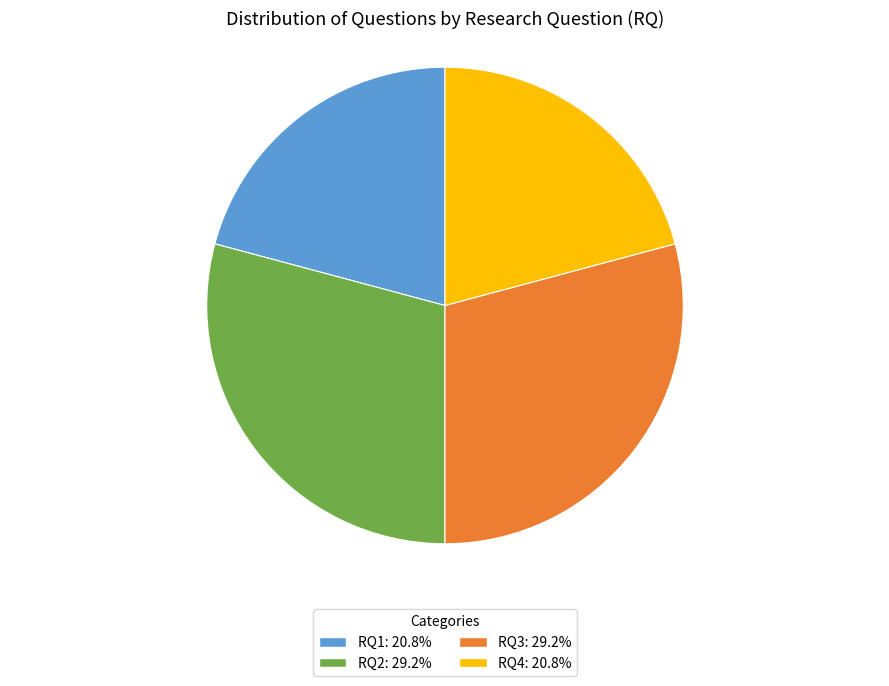

True or false: RQ2 accounts for 22% of the total.

False